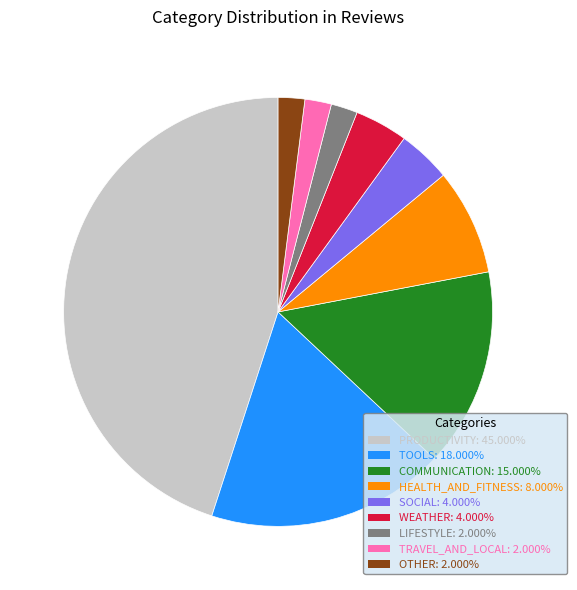

Does any single category account for the majority?

No